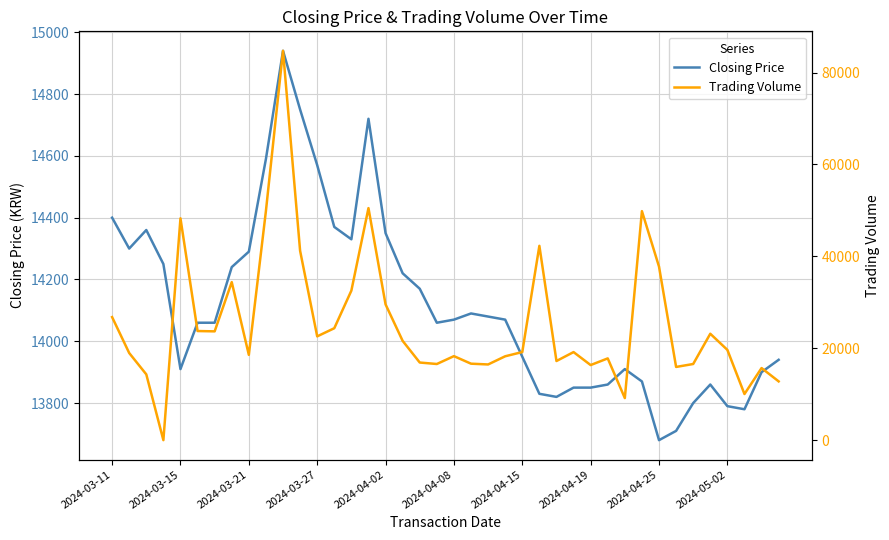

What is the minimum value for Closing Price?

13680